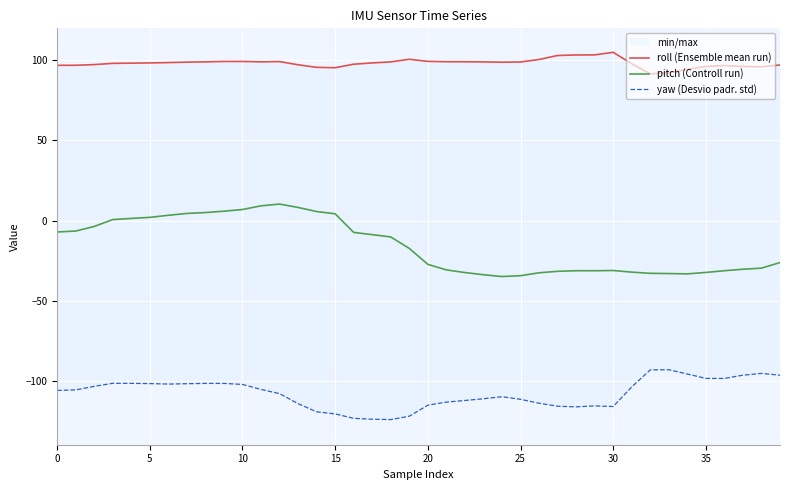

True or false: roll (Ensemble mean run) and yaw (Desvio padr. std) intersect in this chart.

False